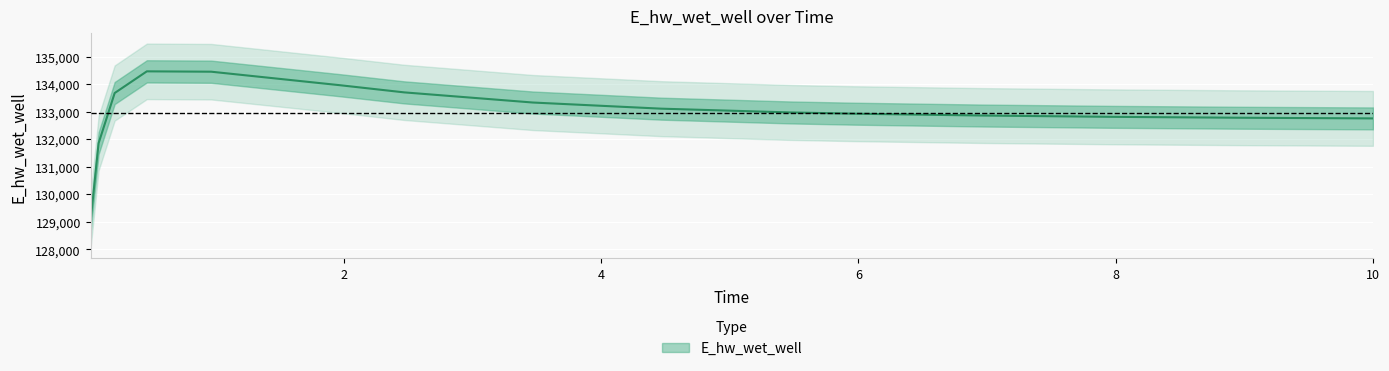

What is the ratio of the value at 1.96875 to the value at 0.03125?

1.0